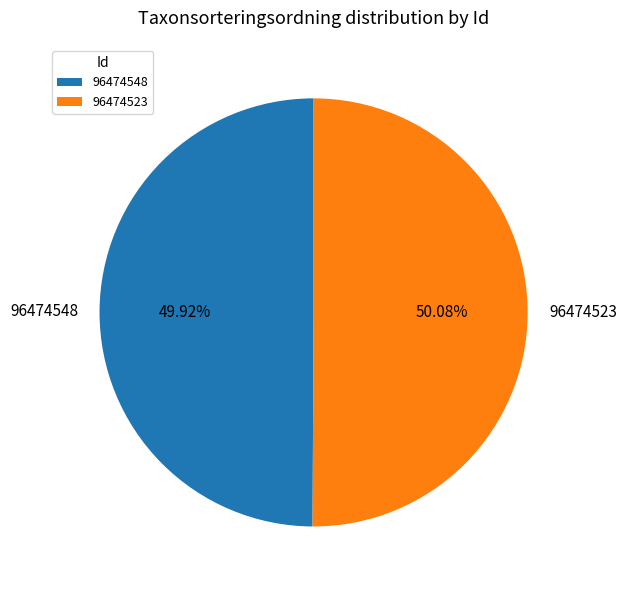

Combined, do 96474548 and 96474523 account for over 50%?

Yes